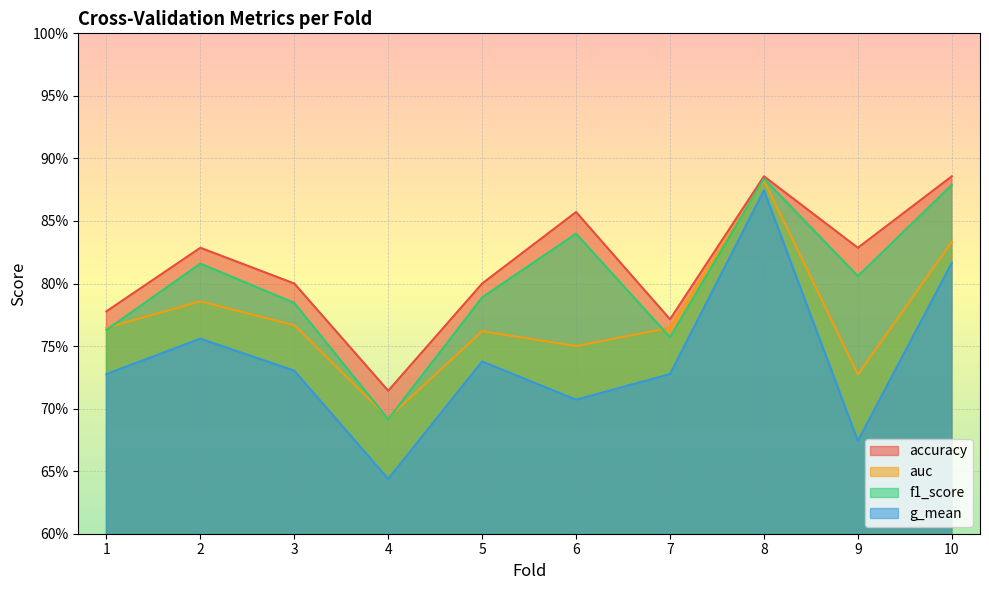

At which category is the sum across all series the highest?

8